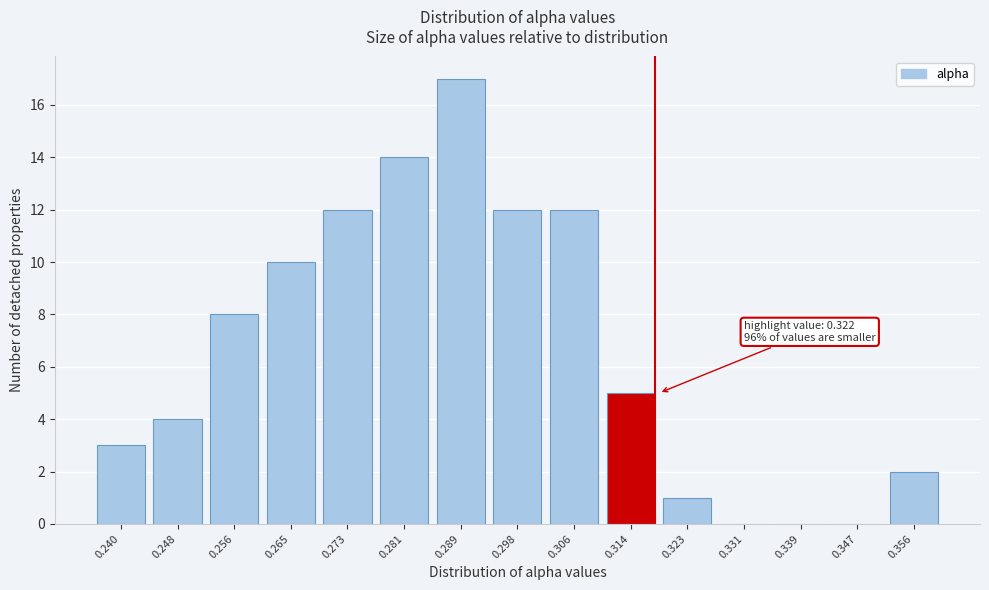

Reading left to right, list all the values displayed in this chart.

0.240=3	0.248=4	0.256=8	0.265=10	0.273=12	0.281=14	0.289=17	0.298=12	0.306=12	0.314=5	0.323=1	0.331=0	0.339=0	0.347=0	0.356=2